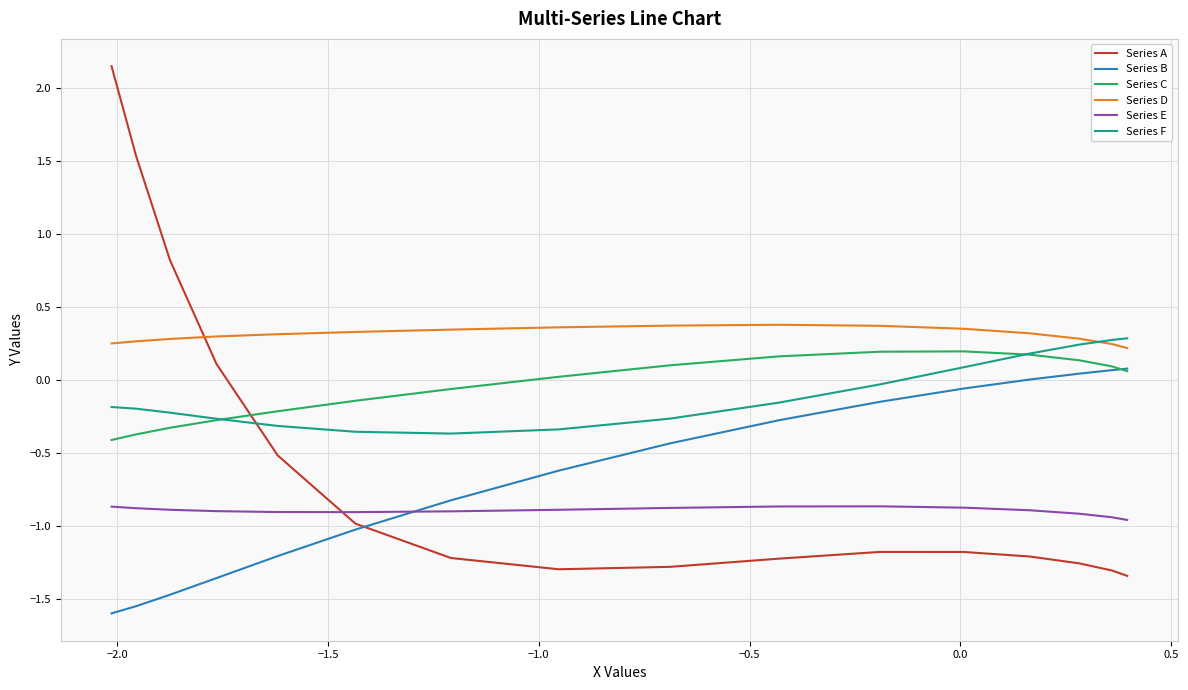

True or false: Series E and Series F intersect in this chart.

False